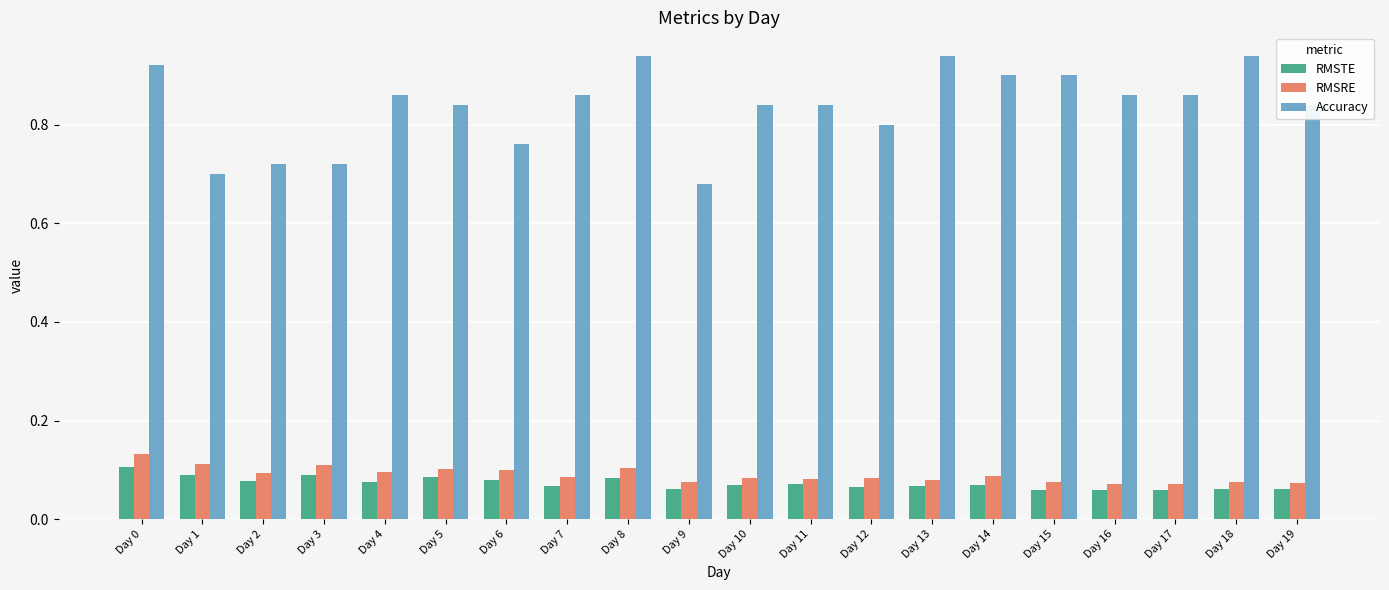

True or false: RMSTE has a value of 0.0 at Day 19.

False